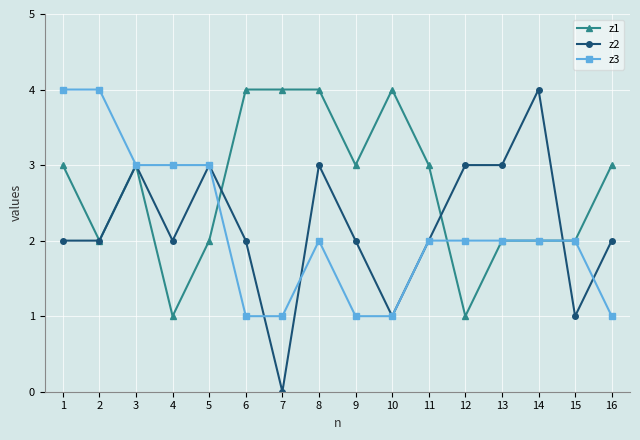

How many lines are shown in the chart?

3